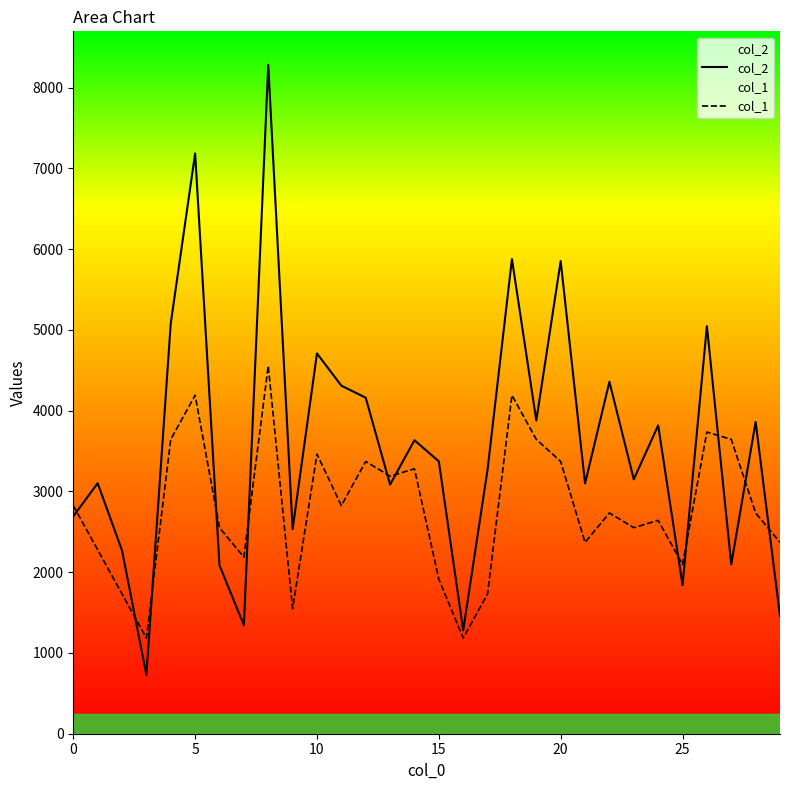

What is the average value of the col_2 series?

3582.3